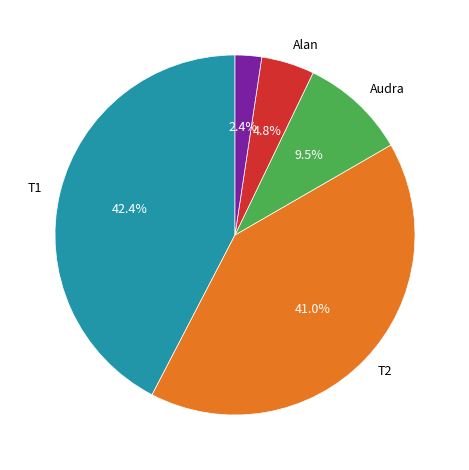

Is there a majority slice in this chart?

No